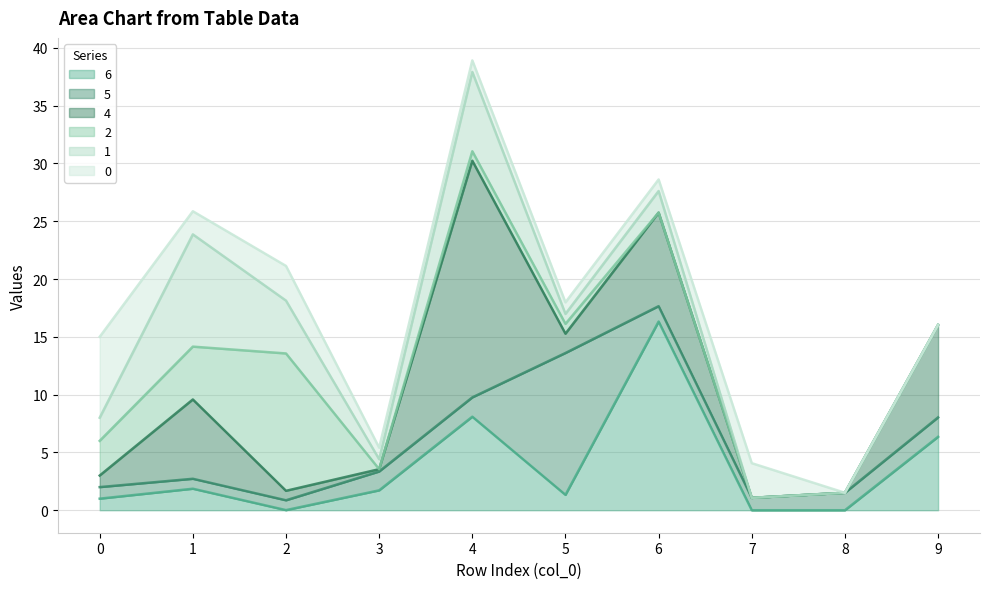

At which category does 5 reach its first local valley?

2